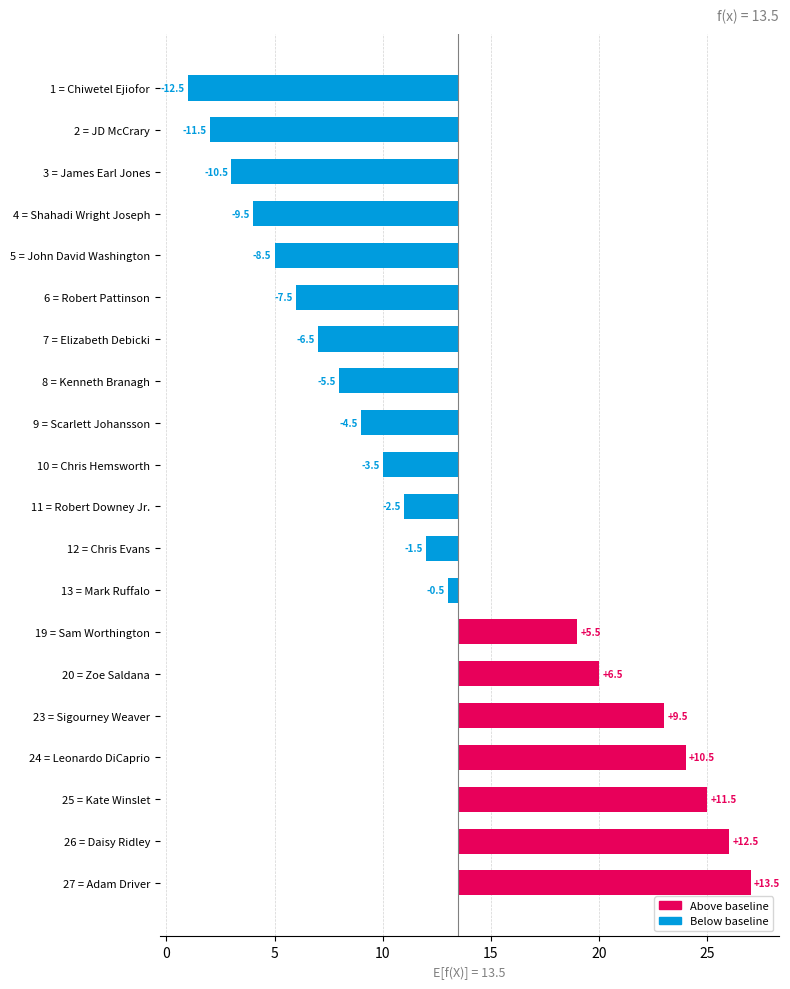

How many bars are there in total?

20